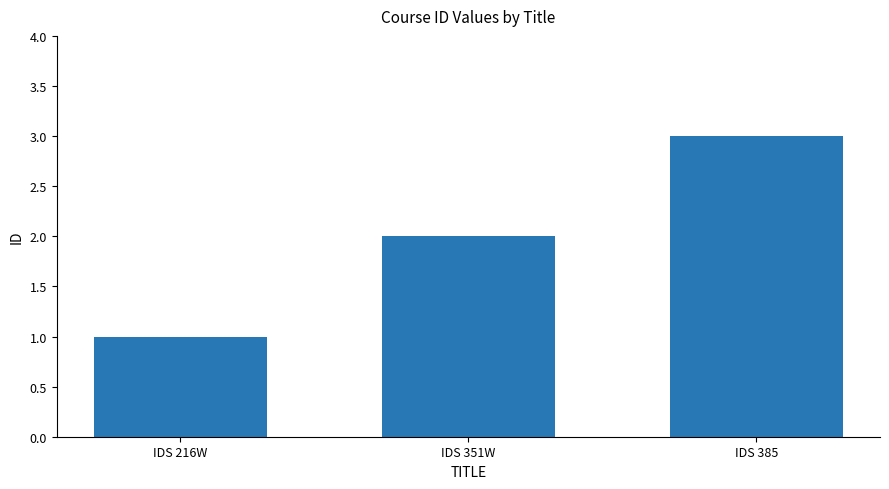

What is the label of the 3rd bar from the right?

IDS 216W